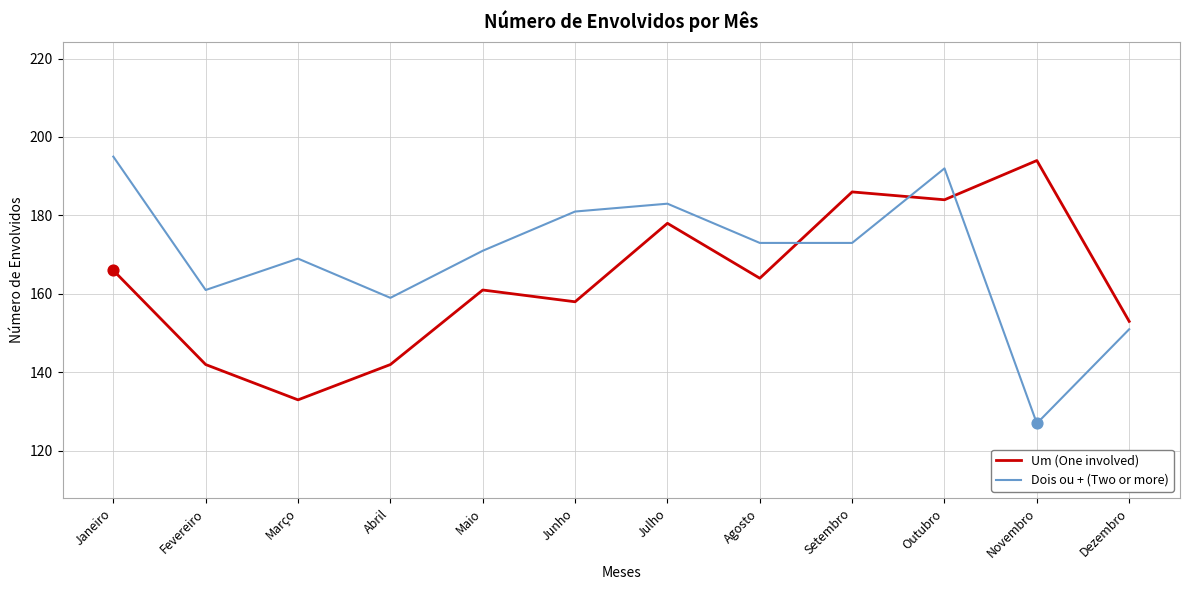

What is the total value across all series at Março?

302